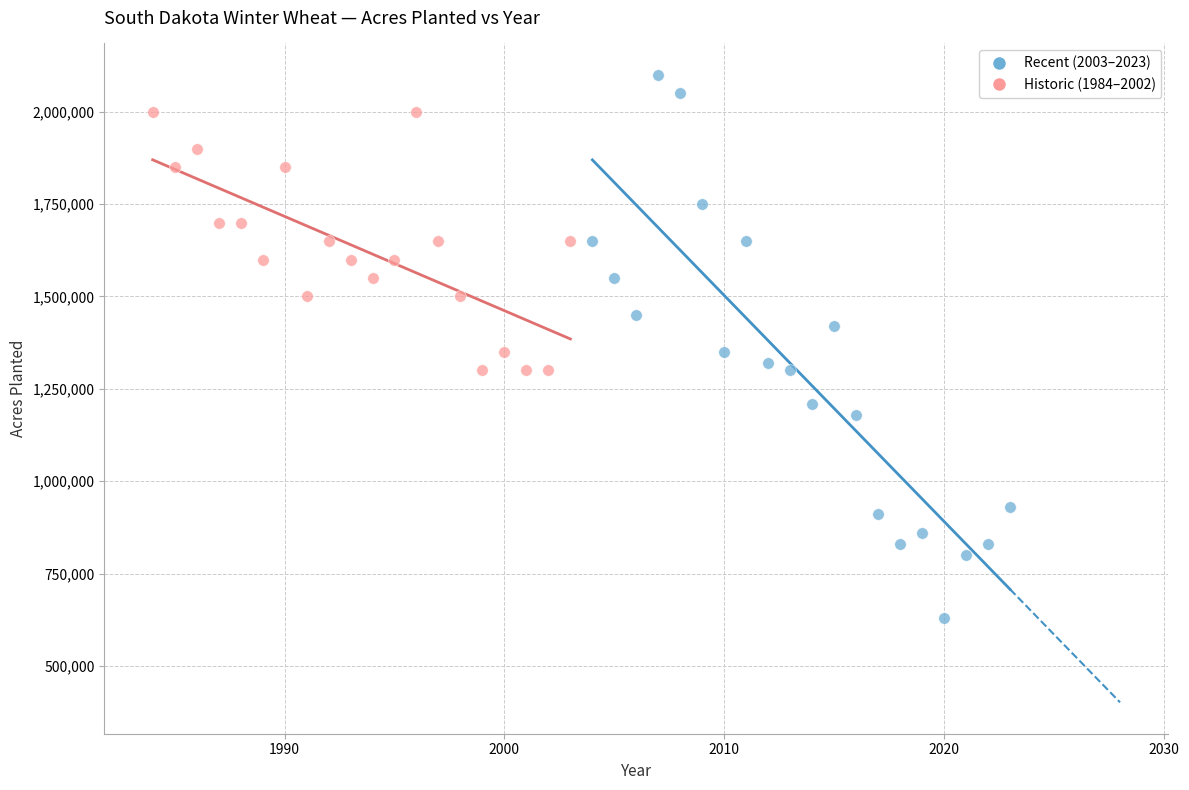

Which series has the widest spread of Y values?

Recent (2003–2023)